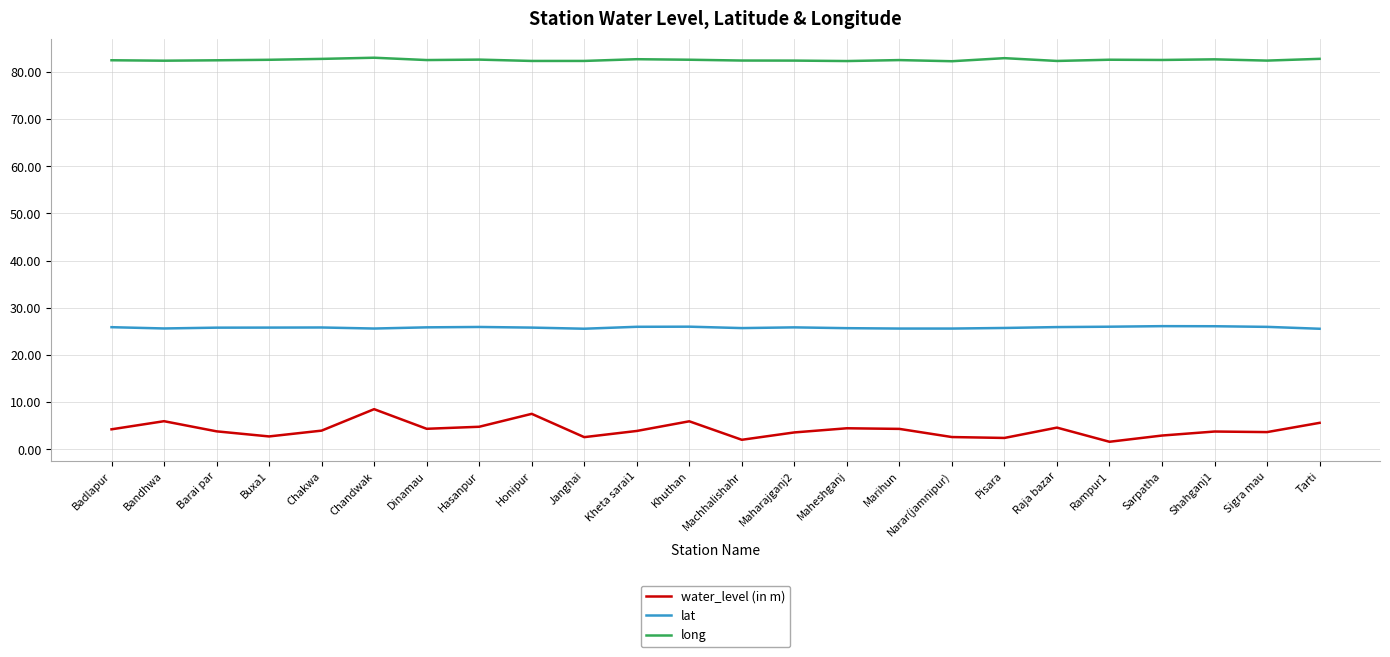

The value of water_level (in m) at Kheta sarai1 is 6.6. True or false?

False